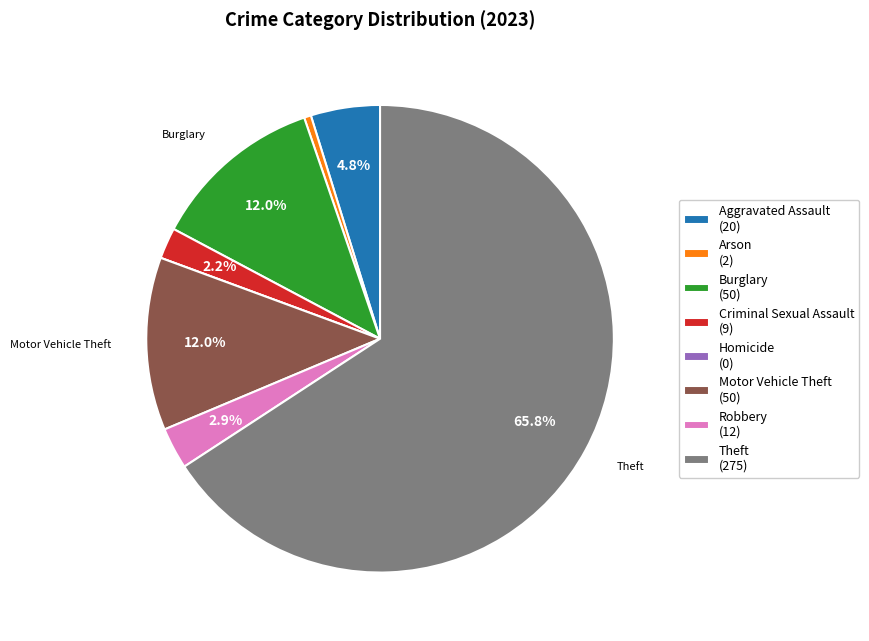

Does Aggravated Assault (20) account for over 50% of the chart?

No